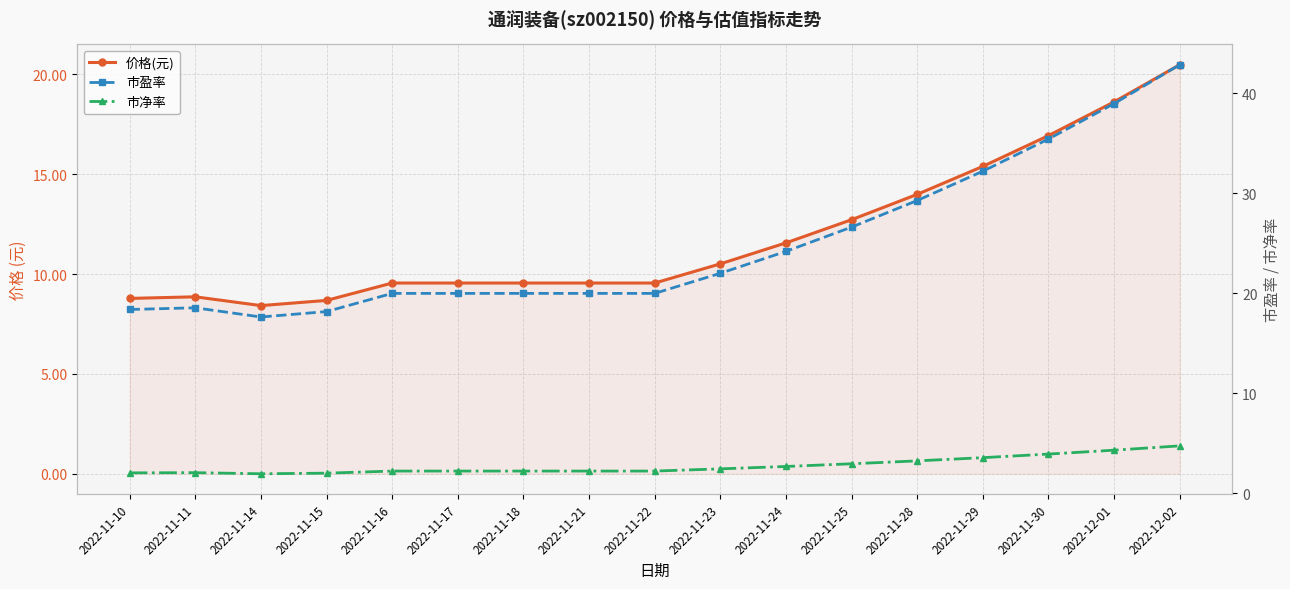

List the labels in order of 价格(元) value, largest first.

2022-12-02, 2022-12-01, 2022-11-30, 2022-11-29, 2022-11-28, 2022-11-25, 2022-11-24, 2022-11-23, 2022-11-16, 2022-11-17, 2022-11-18, 2022-11-21, 2022-11-22, 2022-11-11, 2022-11-10, 2022-11-15, 2022-11-14